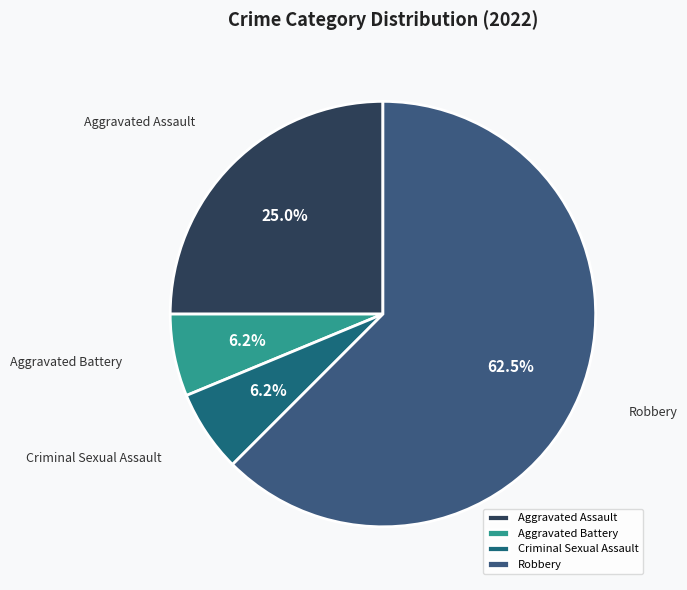

Does Robbery account for over 50% of the chart?

Yes